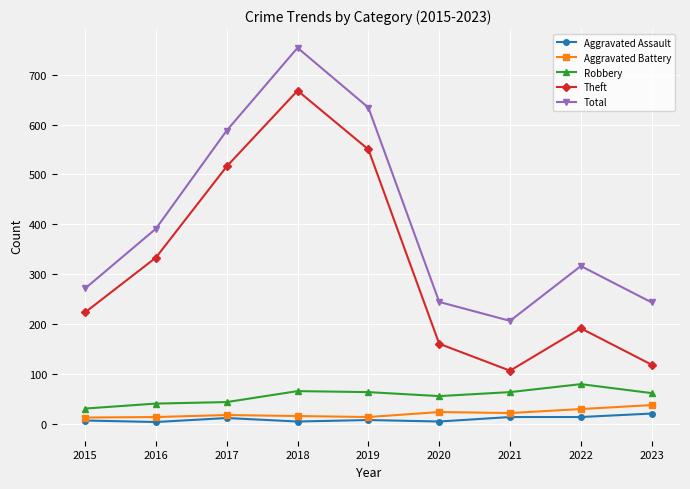

True or false: Robbery and Aggravated Assault intersect in this chart.

False